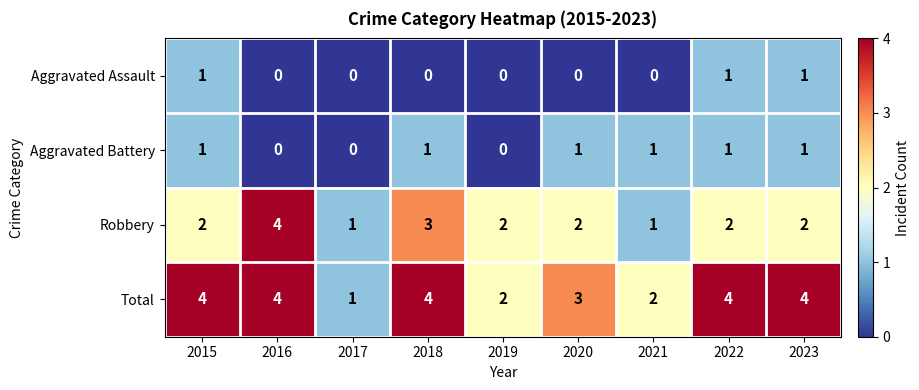

Which series has the largest total across all categories?

Total